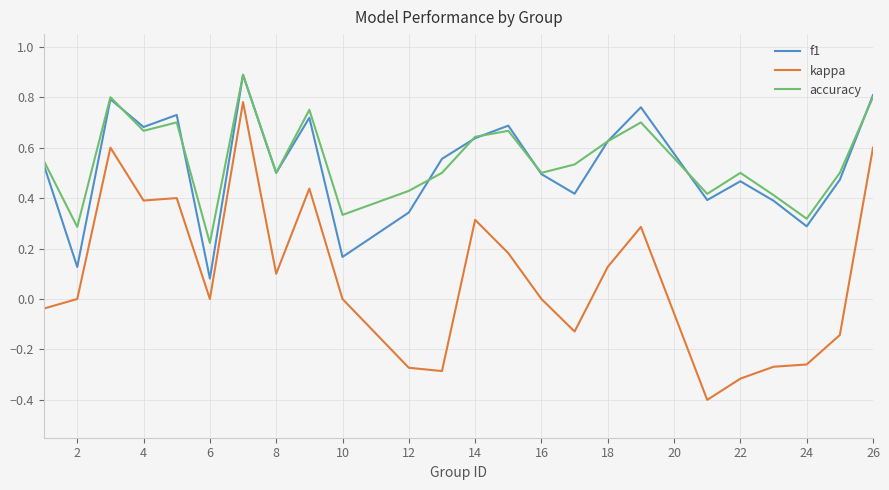

What is the minimum value shown in the chart?

-0.4